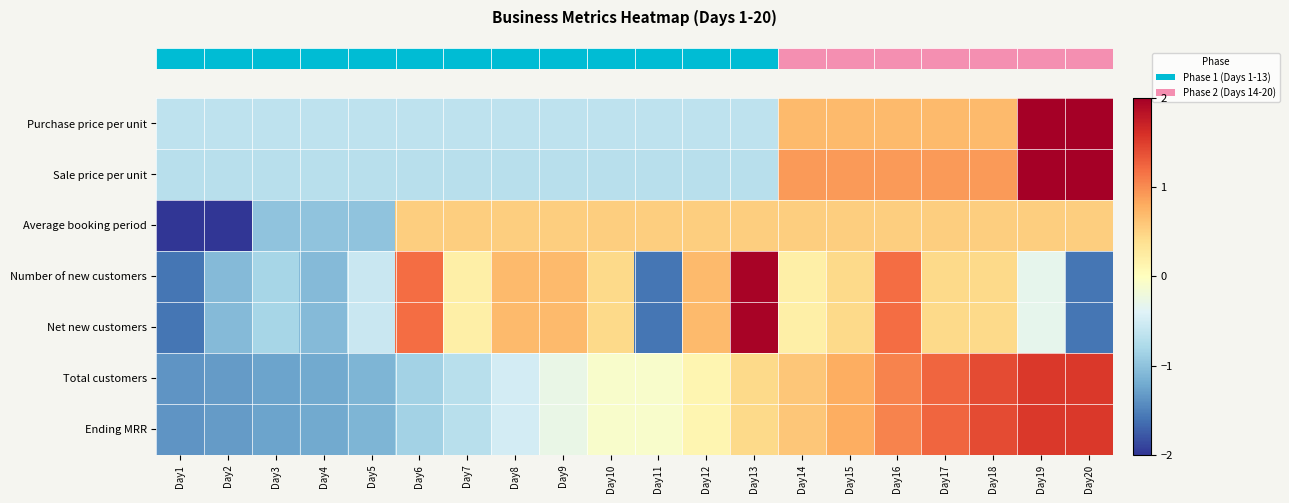

What is the greatest value displayed?

2.5